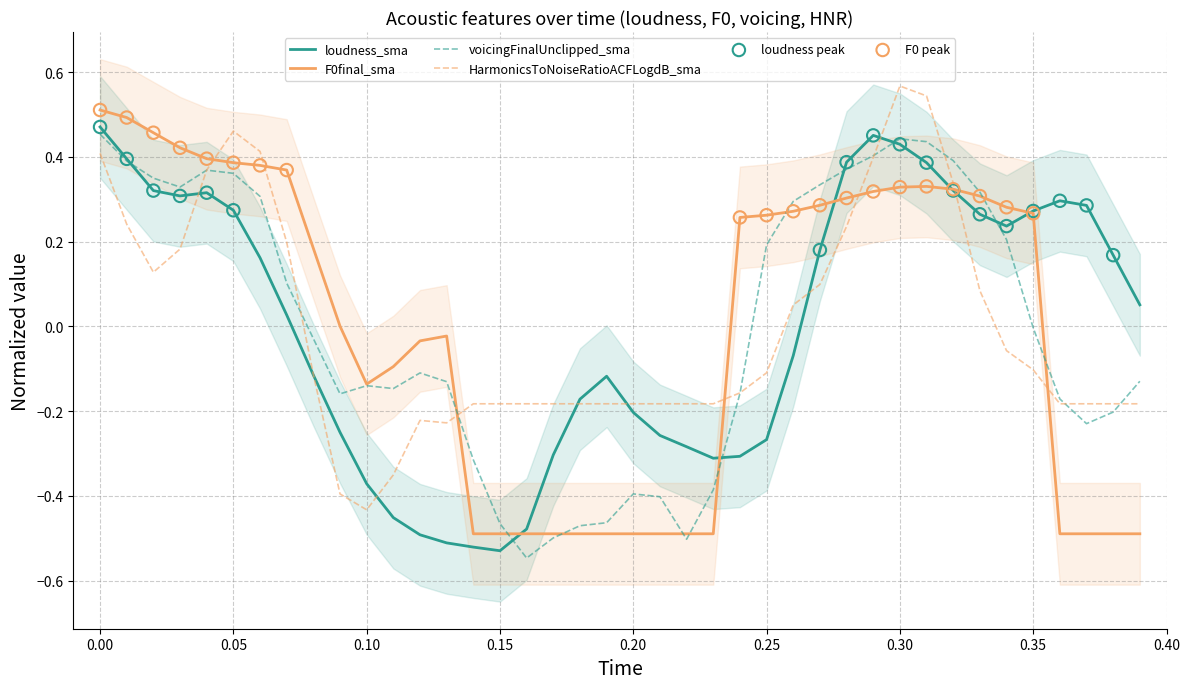

Is it true that HarmonicsToNoiseRatioACFLogdB_sma equals 0.4 at 0.30?

False